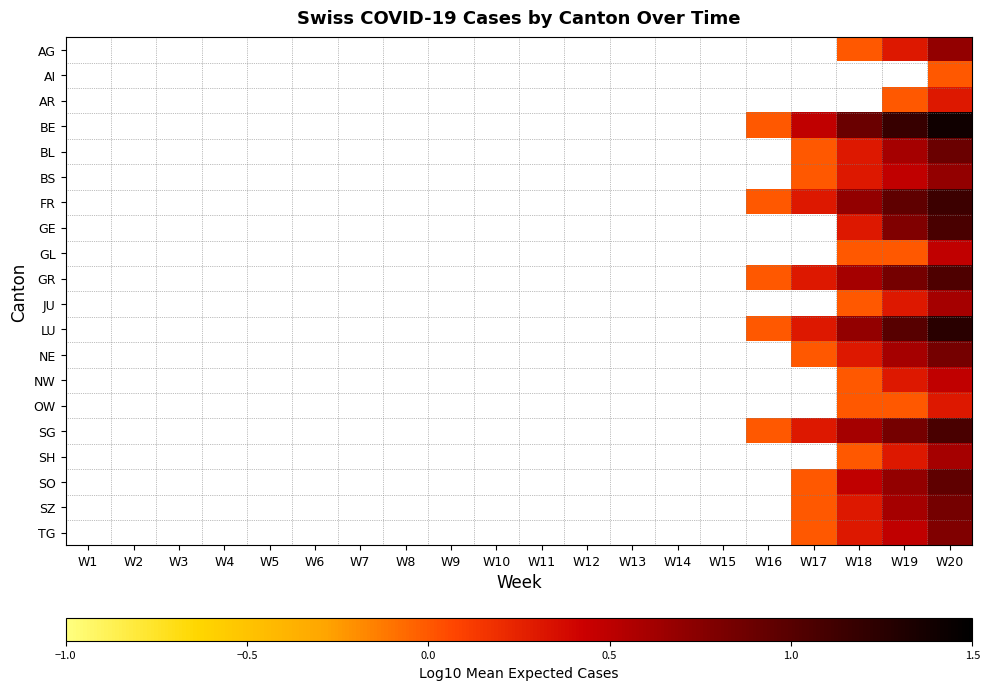

List the labels in order of JU value, smallest first.

W1, W2, W3, W4, W5, W6, W7, W8, W9, W10, W11, W12, W13, W14, W15, W16, W17, W18, W19, W20